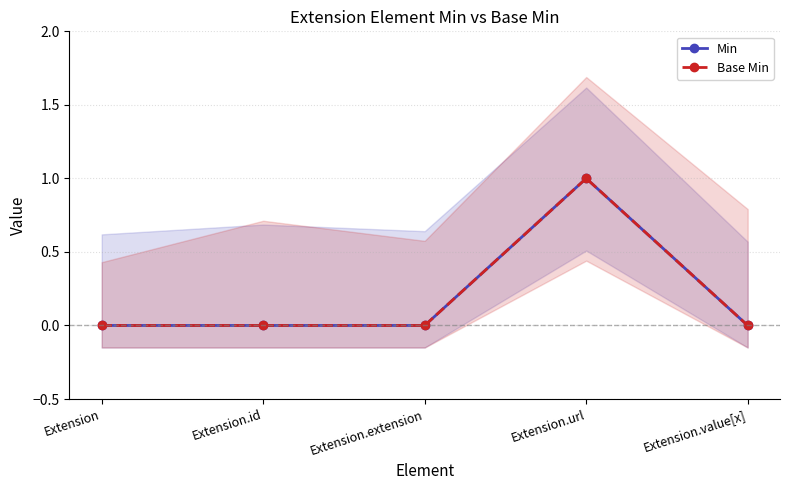

How many lines are shown in the chart?

2